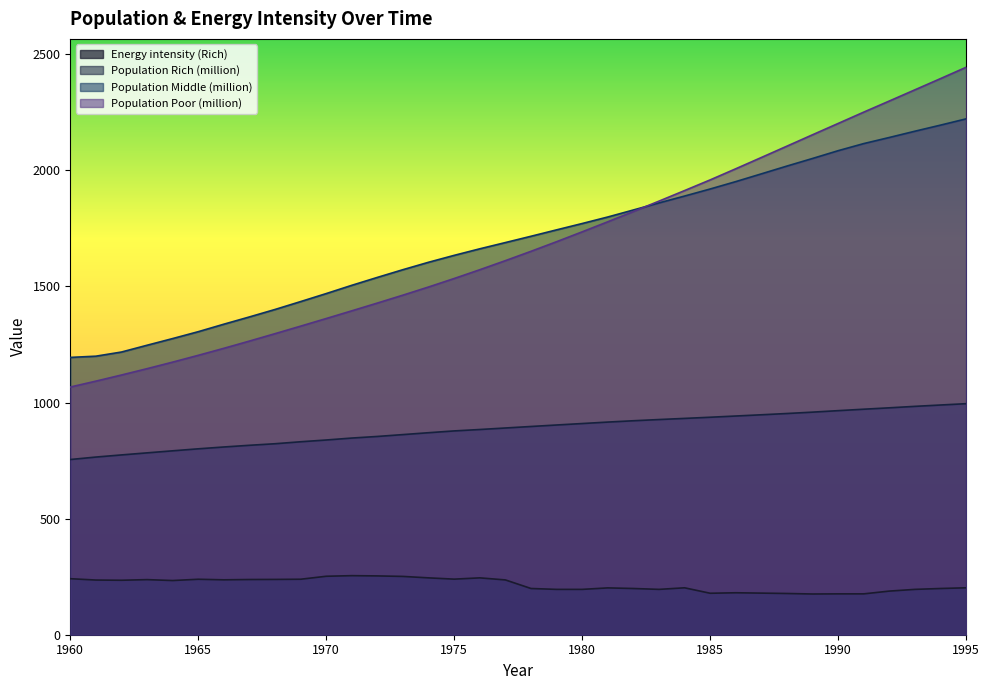

At which label is Population Rich (million) closest to 874?

1975